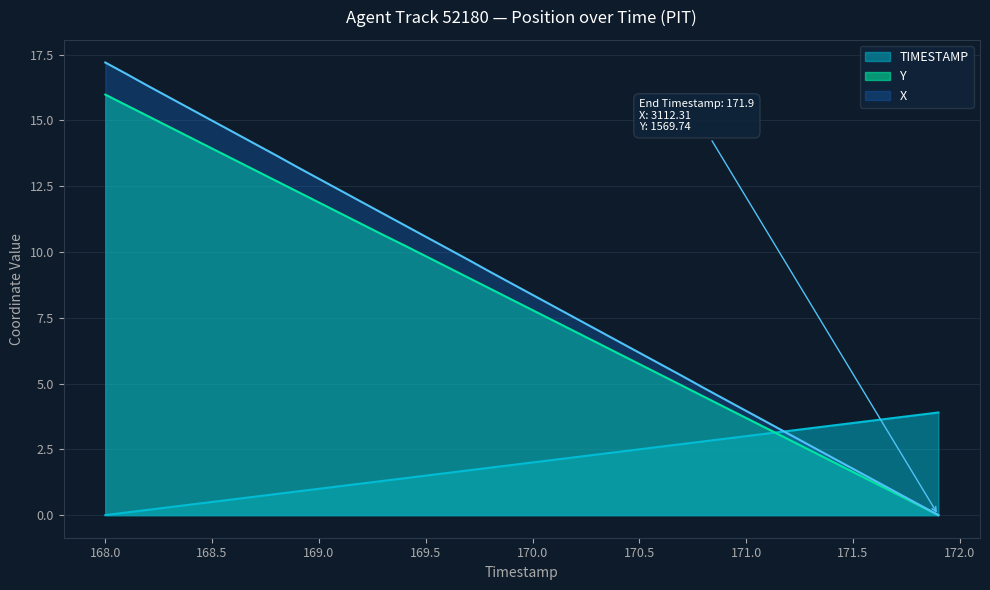

Which label corresponds to the largest value in the chart?

168.0